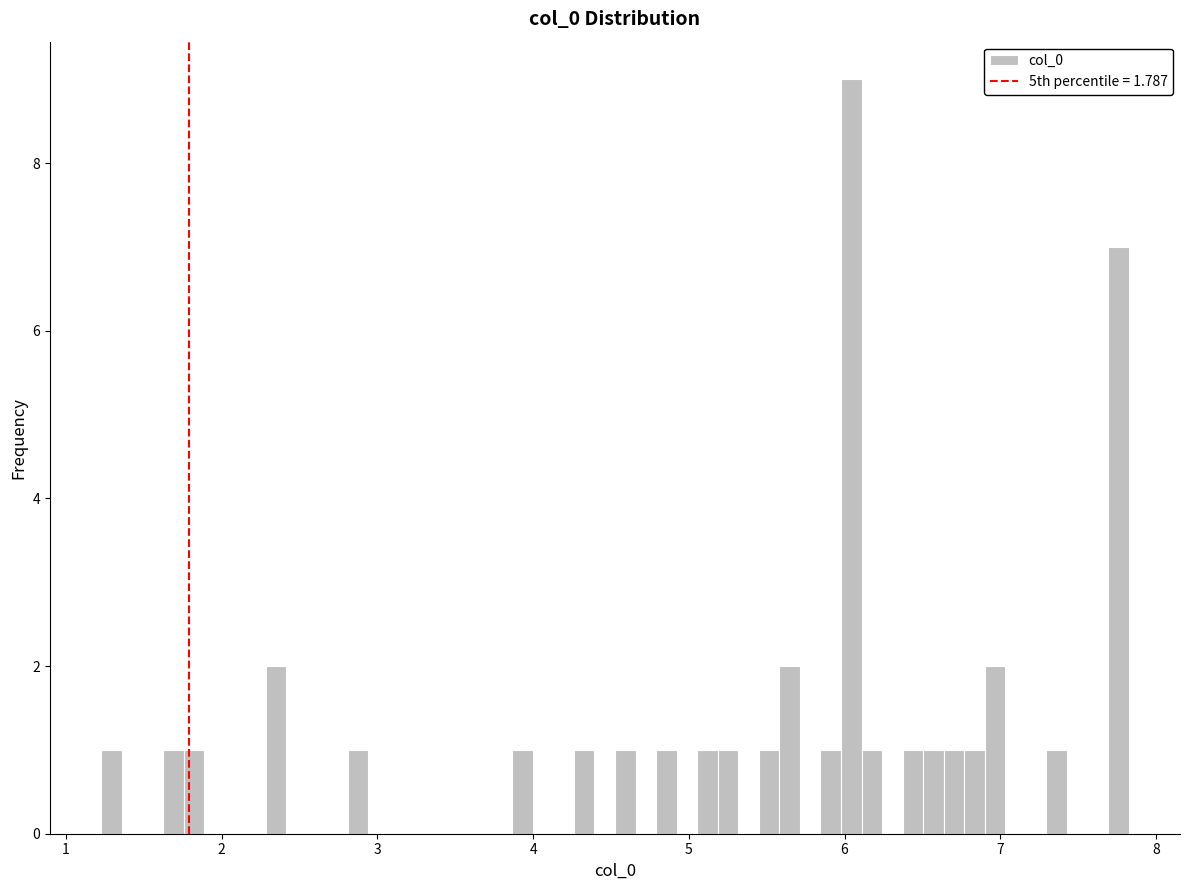

Read against the x-axis, roughly where is the centre of the tallest bar?

6.0